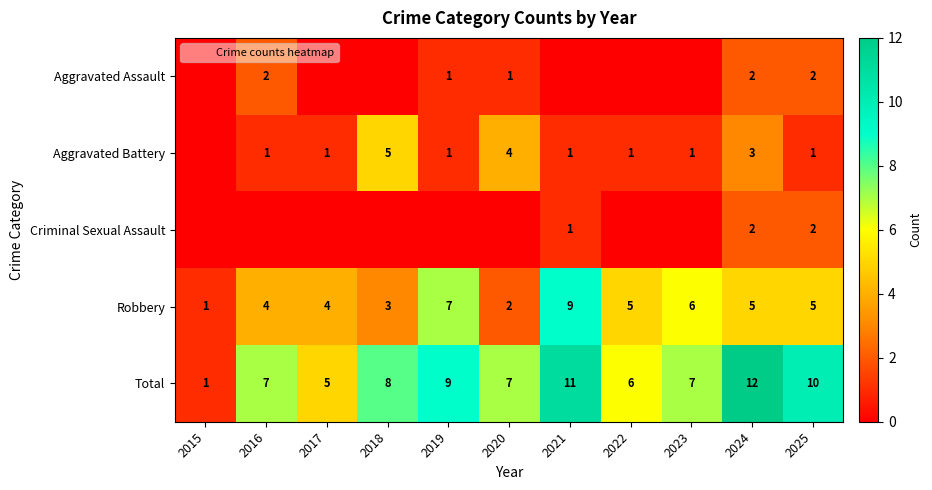

What is the difference between the maximum and minimum values in the Robbery series?

8